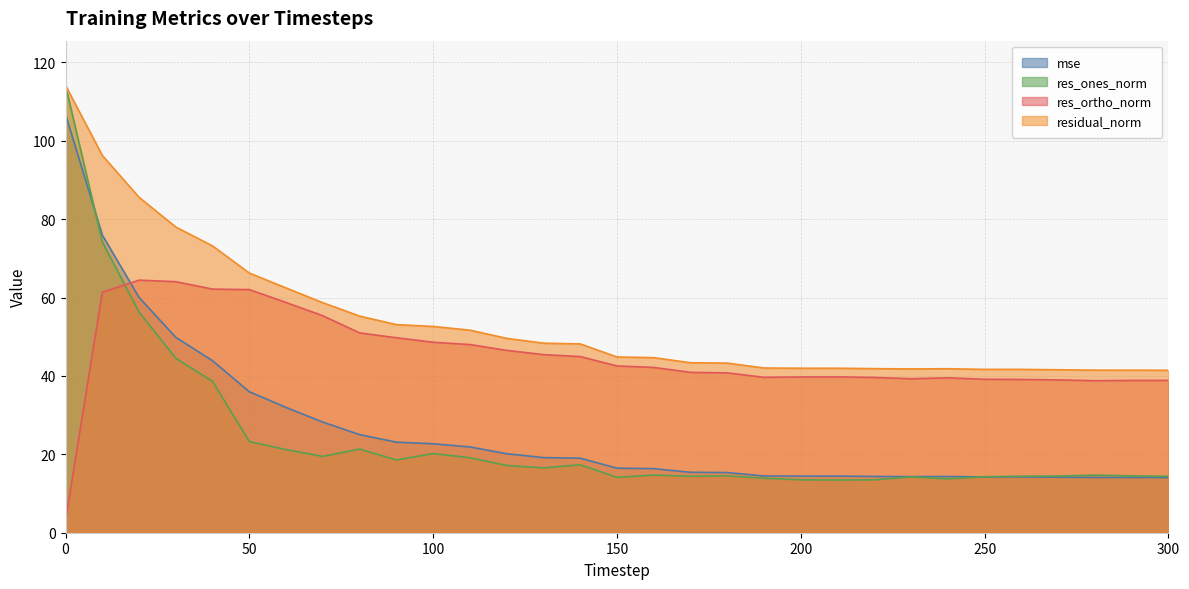

What is the difference between the res_ones_norm values at 80 and 190?

7.4